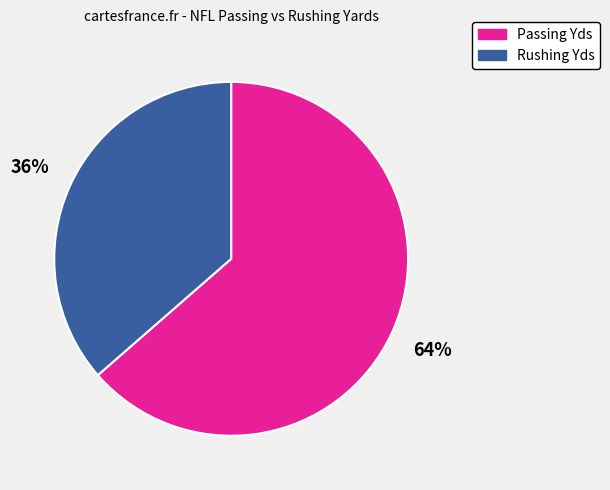

To the nearest percent, what is the average slice percentage?

50%